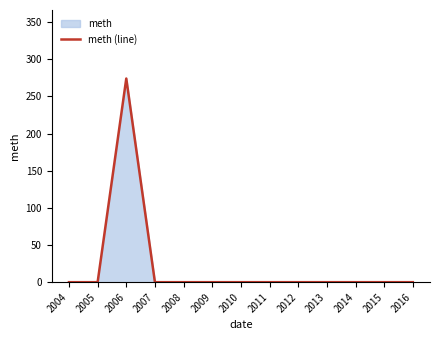

How many positive values are there?

1